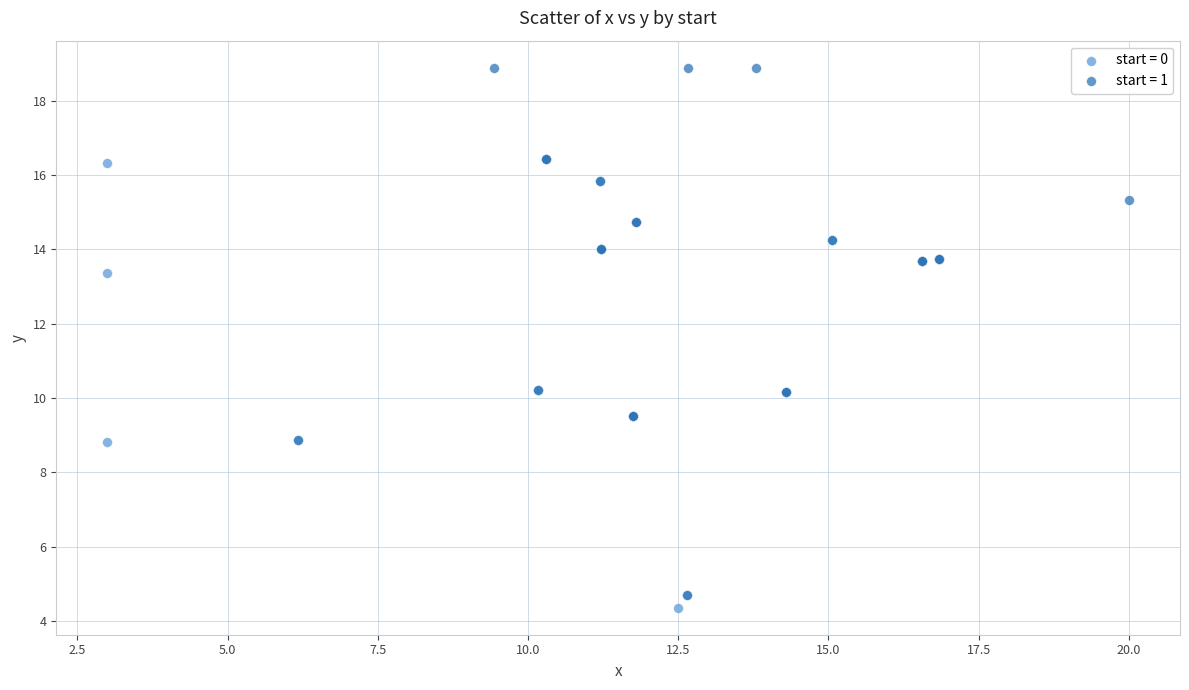

Which series has the widest spread of Y values?

start = 1